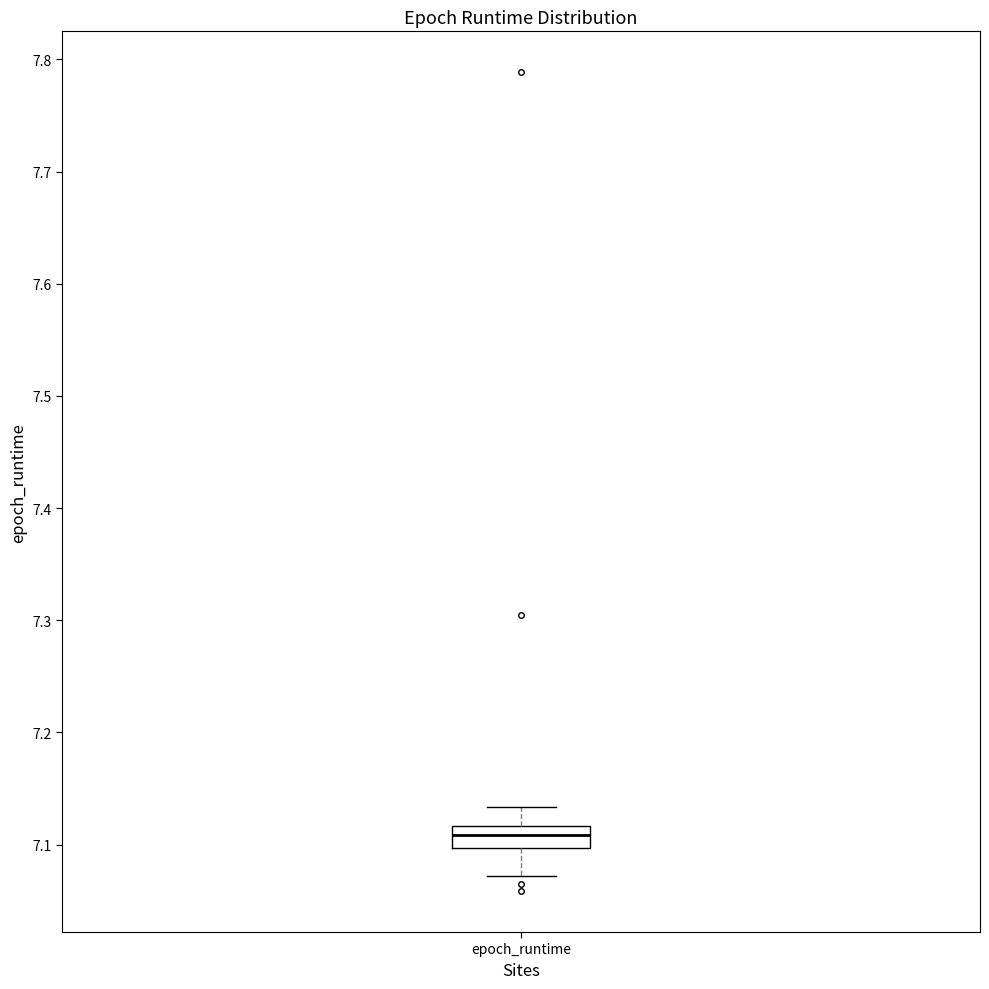

Read this box plot against the y-axis: the position of the median line, the range covered by the box, and the ends of both whiskers. The values are not printed on the chart, so give them approximately, as read against the axis.

median 7.11, box 7.10 to 7.12, whiskers 7.07 to 7.13